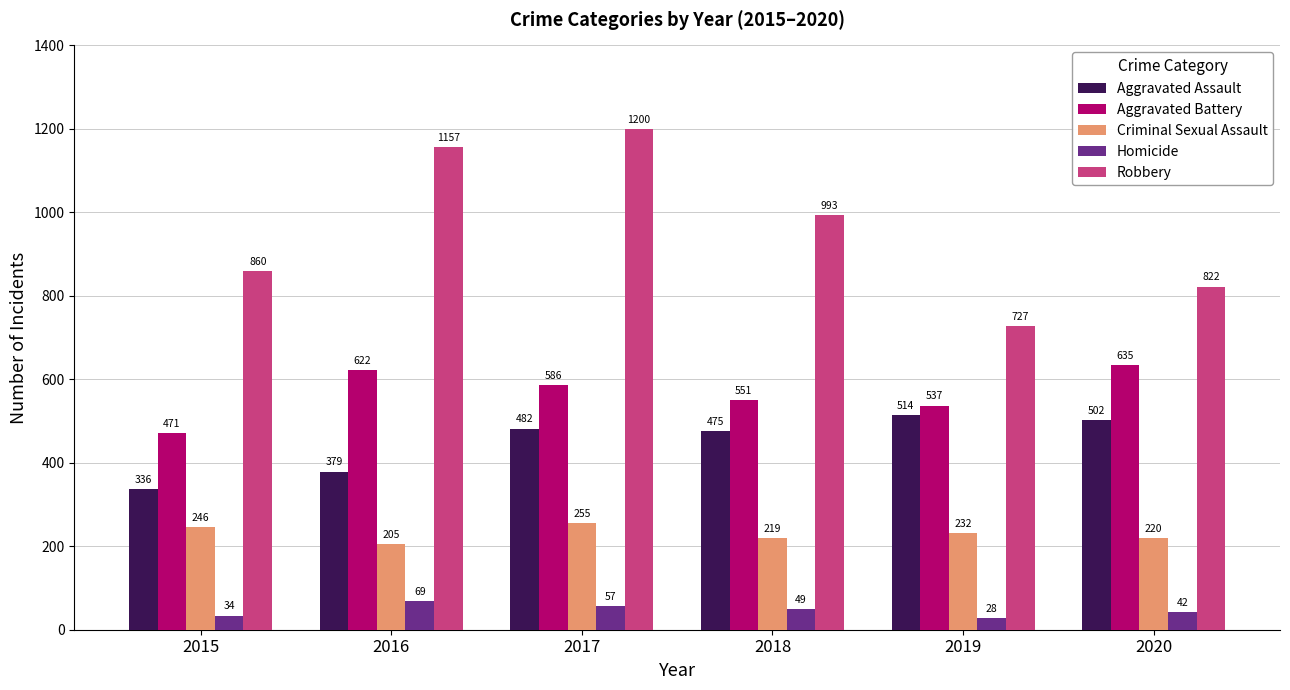

Count the number of categories in the chart.

6